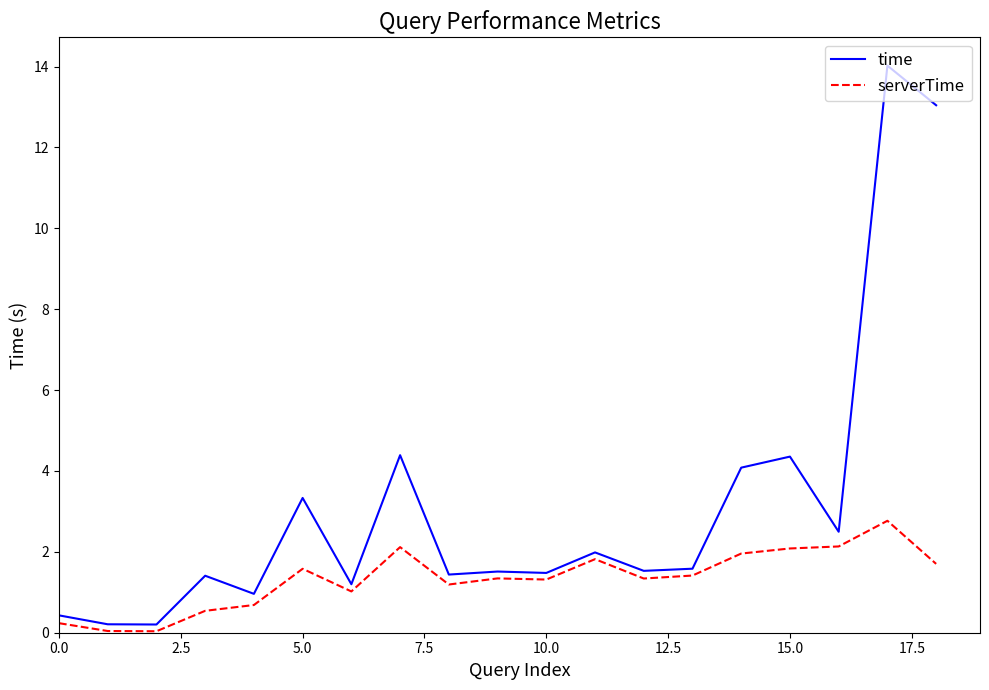

Which series has the largest total across all categories?

time